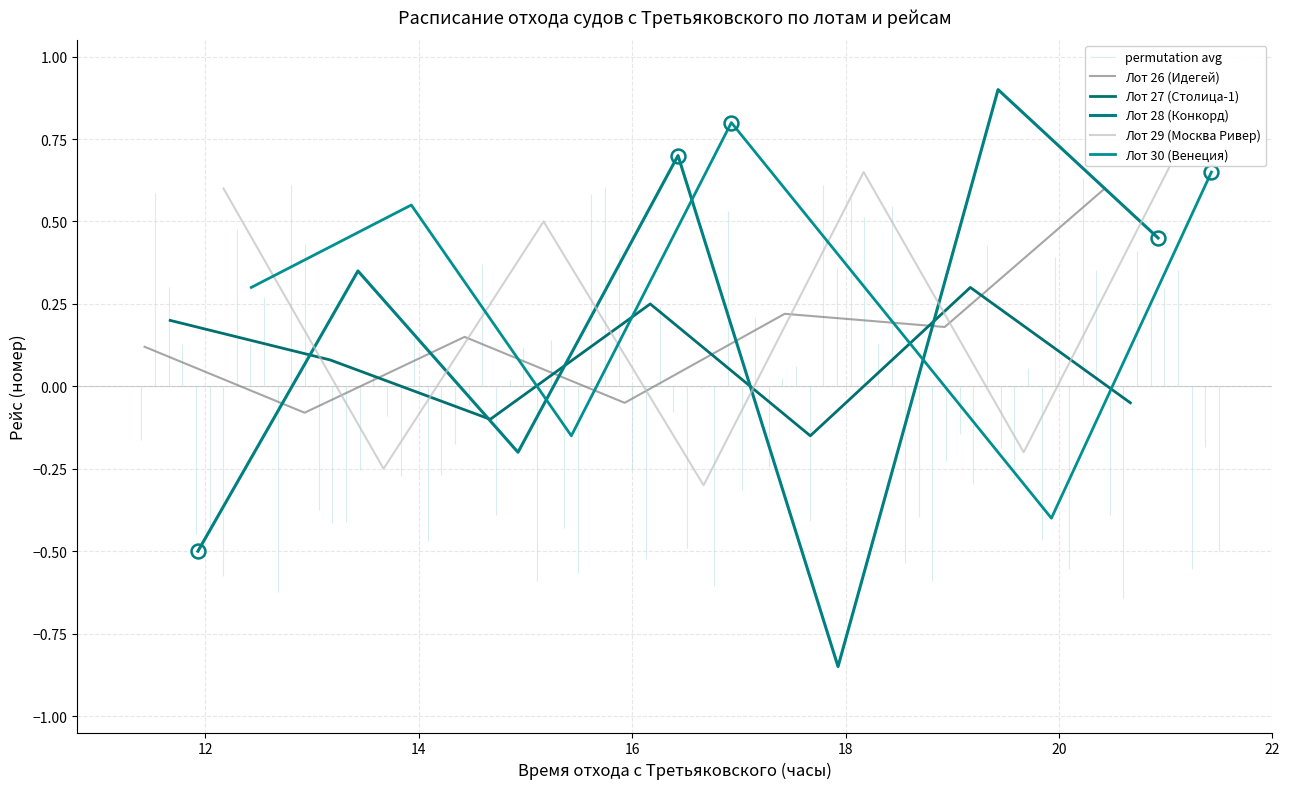

Reading left to right, transcribe all the data shown in this chart.

Лот 26 (Идегей): 0.1	-0.1	0.1	-0.1	0.2	0.2	0.6
Лот 27 (Столица-1): 0.2	0.1	-0.1	0.2	-0.1	0.3	-0.1
Лот 28 (Конкорд): -0.5	0.3	-0.2	0.7	-0.8	0.9	0.5
Лот 29 (Москва Ривер): 0.6	-0.2	0.5	-0.3	0.7	-0.2	0.8
Лот 30 (Венеция): 0.3	0.6	-0.1	0.8	0.2	-0.4	0.7